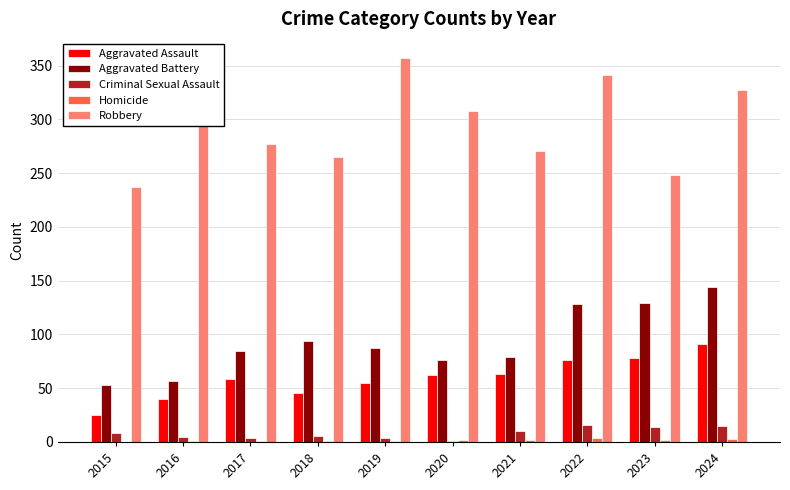

What are all the series names shown in the legend?

Aggravated Assault, Aggravated Battery, Criminal Sexual Assault, Homicide, Robbery